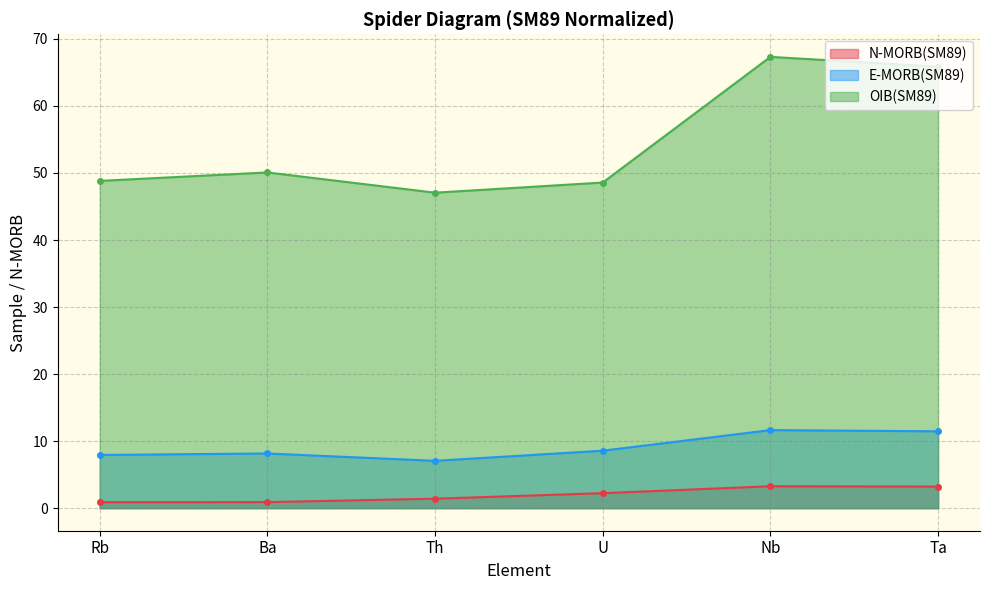

Rank the series at Ba from lowest to highest value.

N-MORB(SM89), E-MORB(SM89), OIB(SM89)